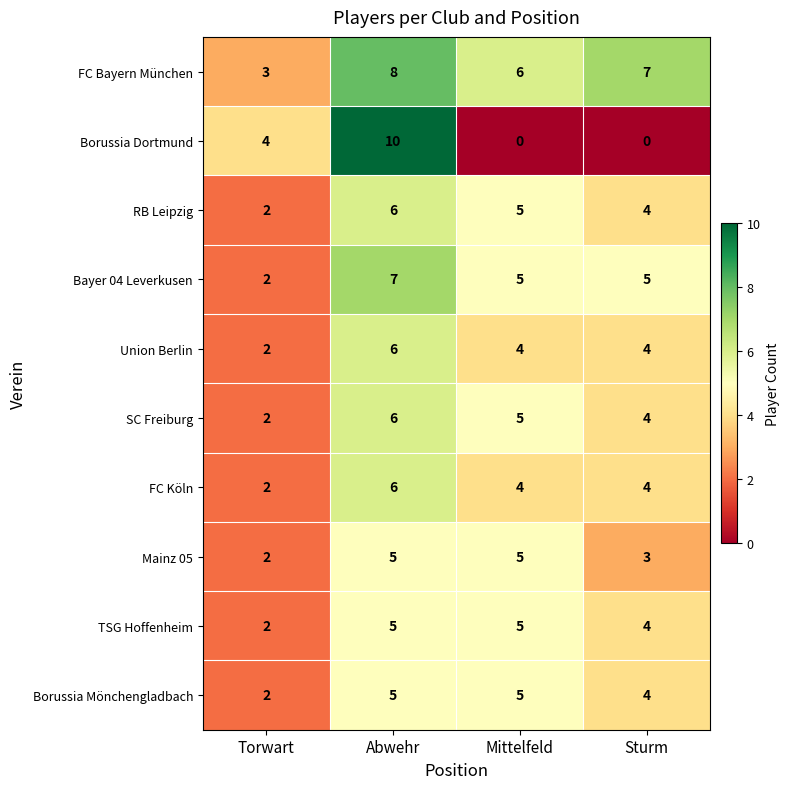

Which series has the widest spread of values?

Borussia Dortmund